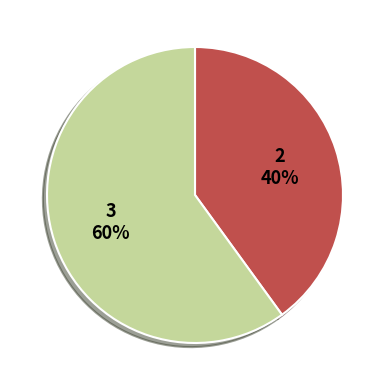

Does any single category account for the majority?

Yes